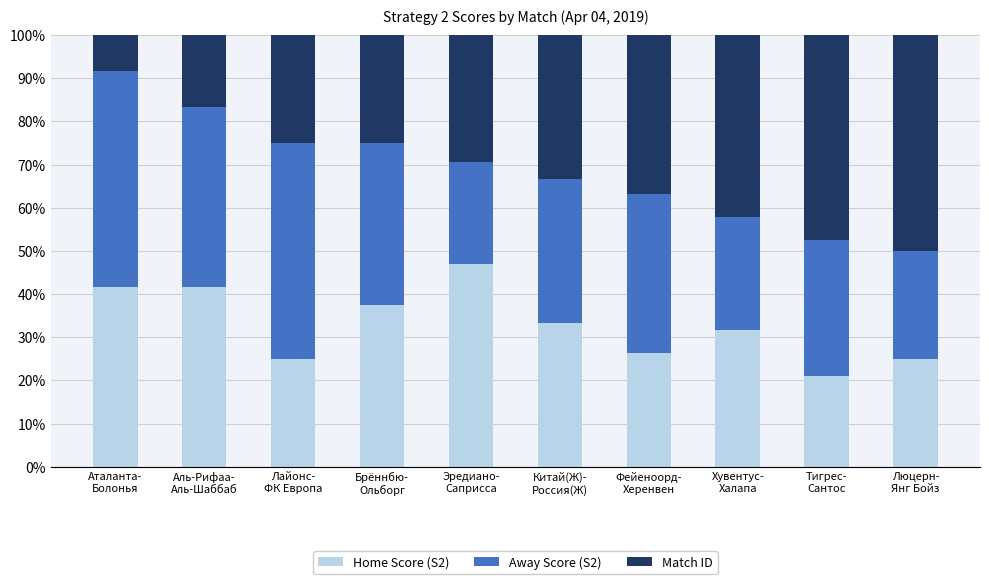

Reading left to right, transcribe the values for Home Score (S2).

41.7	41.7	25.0	37.5	47.1	33.3	26.3	31.6	21.1	25.0